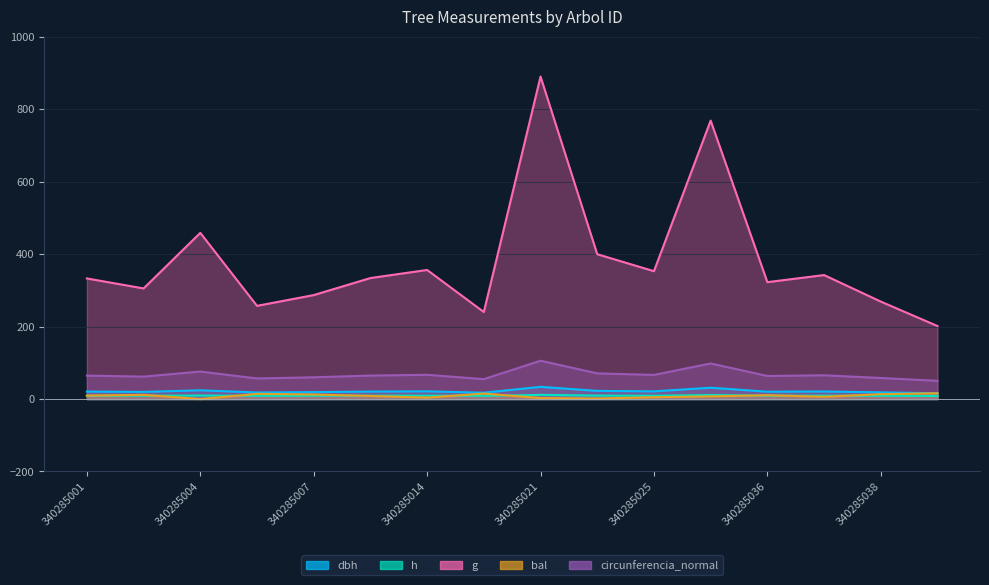

What is the total value across all series at 340285007?

387.8